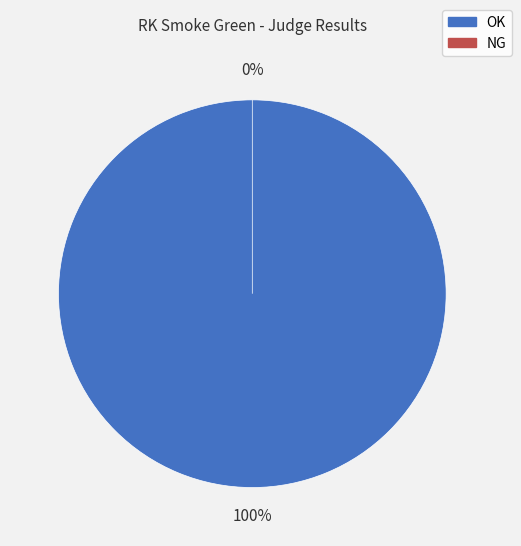

What is the change in value from OK to NG?

-972